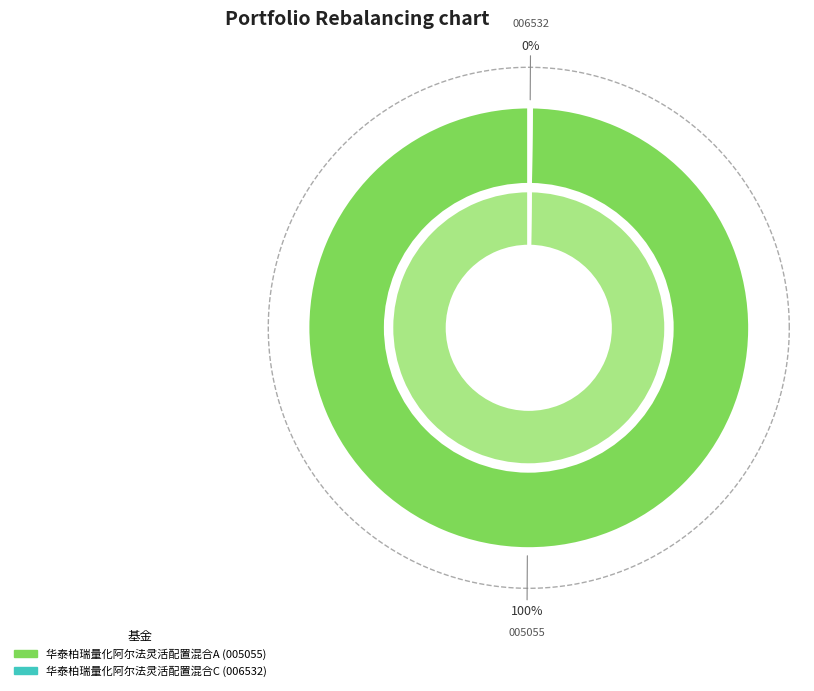

Which has a higher value, 华泰柏瑞量化阿尔法灵活配置混合C or 华泰柏瑞量化阿尔法灵活配置混合A?

华泰柏瑞量化阿尔法灵活配置混合A